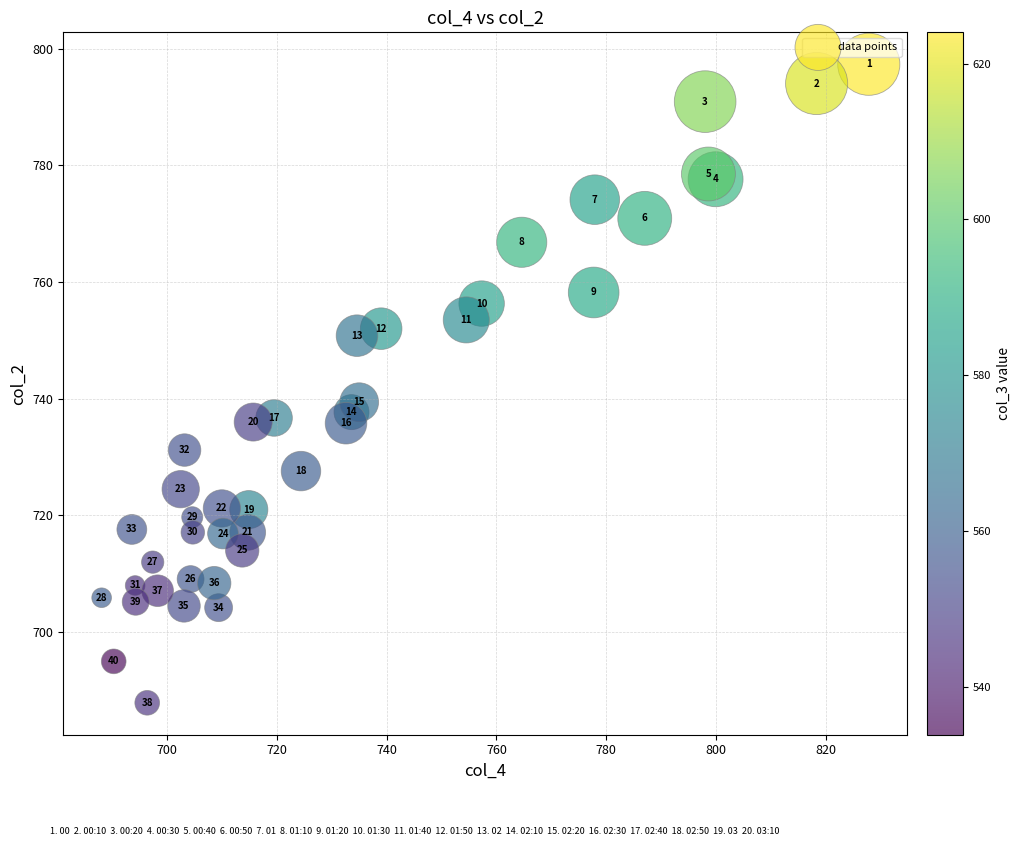

What Y value in the scatter plot is closest to 742?

739.4